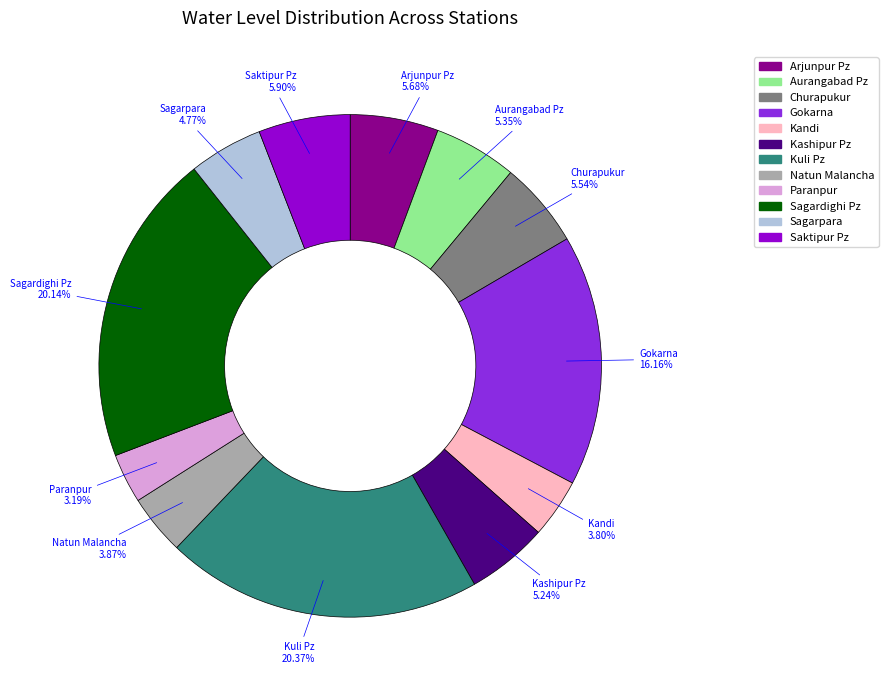

To the nearest percent, what is the difference between the Kuli Pz and Churapukur slice percentages?

15%